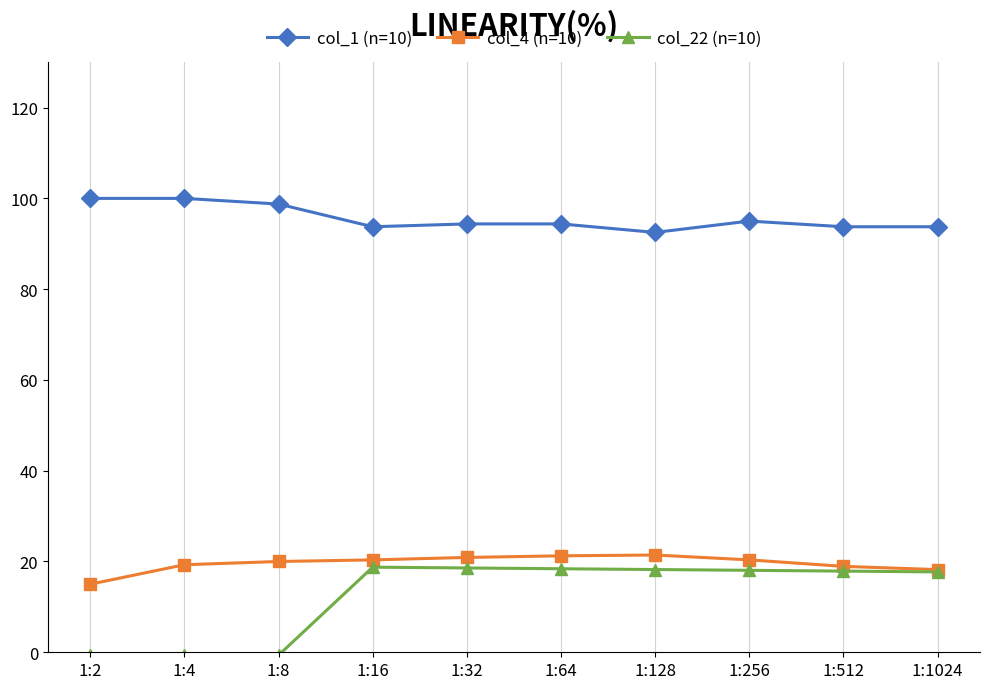

True or false: col_22 (n=10) has a value of 30.3 at 1:32.

False